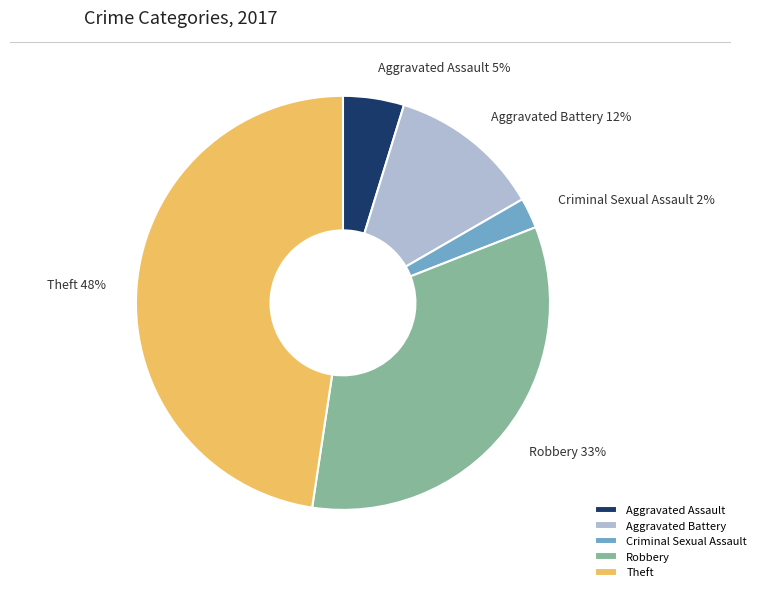

Which has a higher value, Robbery or Criminal Sexual Assault?

Robbery